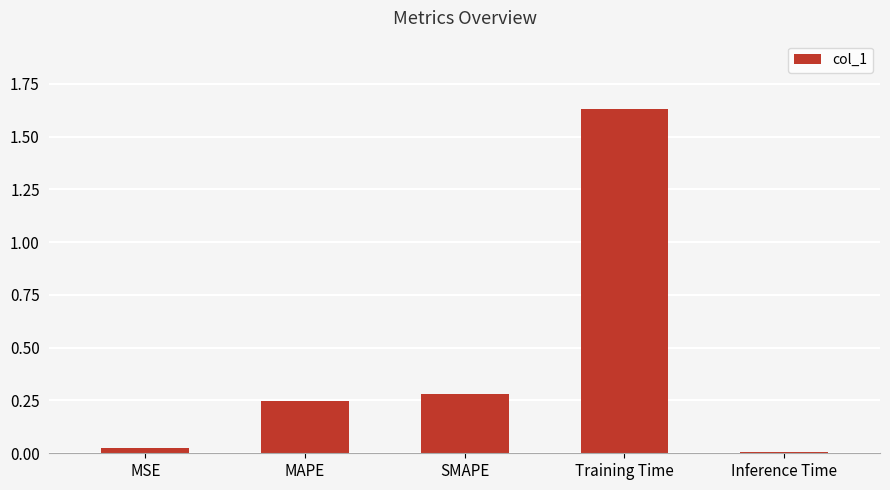

How many distinct data groups are displayed?

1